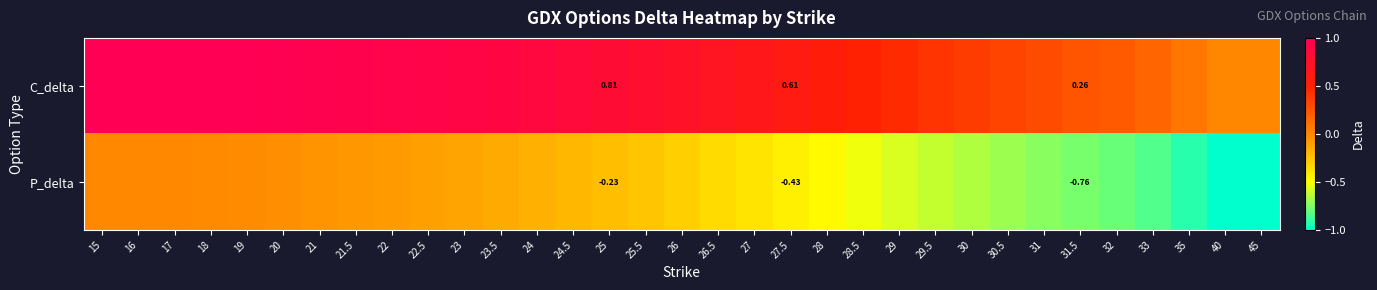

What is the sum of the P_delta values at 15 and 30.5?

-0.7